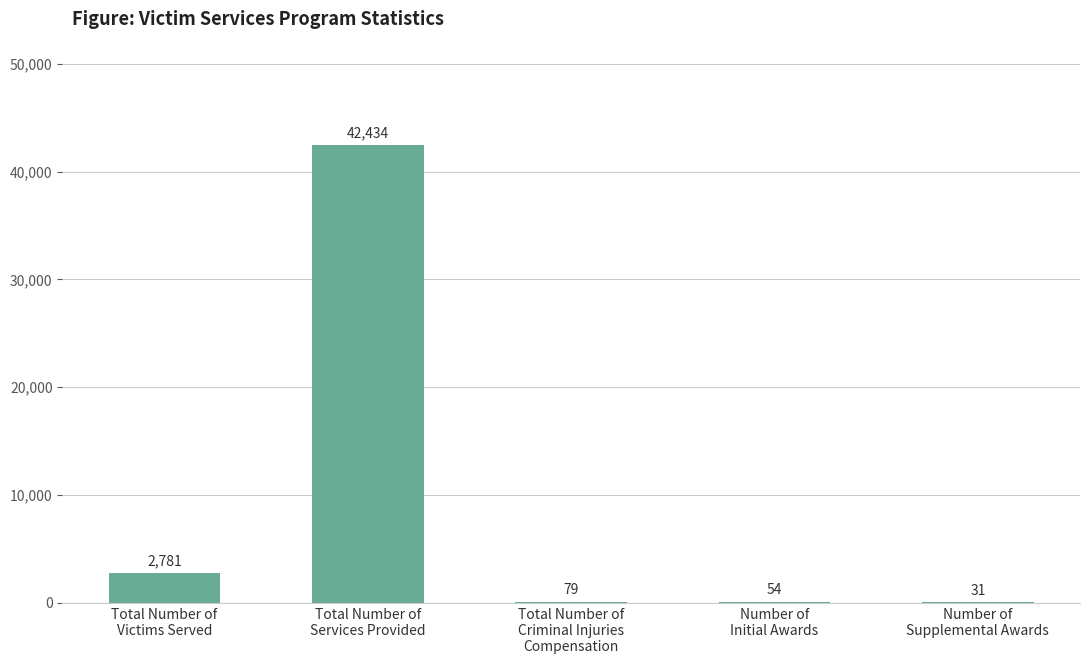

Which category has the highest value across all series?

Total Number of
Services Provided